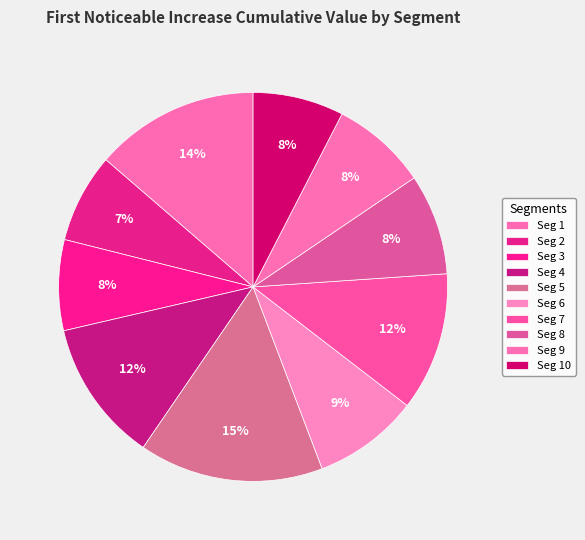

How many slices are in this pie chart?

10